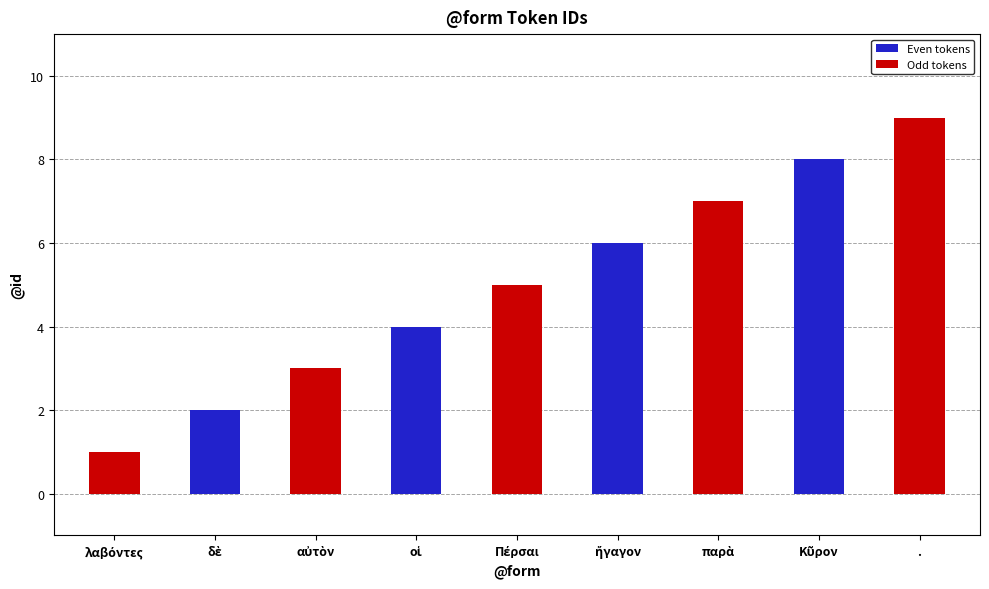

Is it true that the value at . is 12?

False